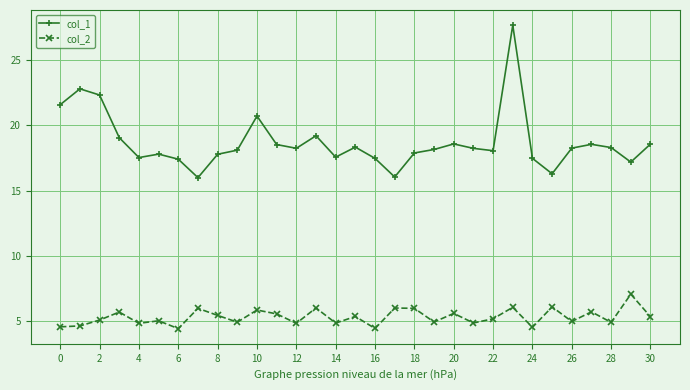

Which series has the largest range (max minus min)?

col_1